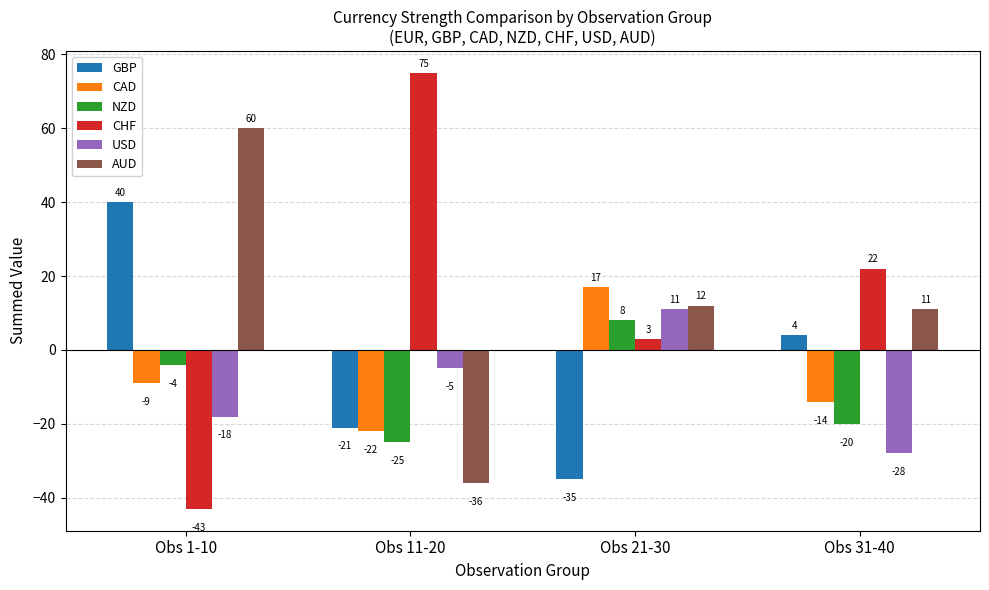

Which label corresponds to the largest value in the chart?

Obs 11-20